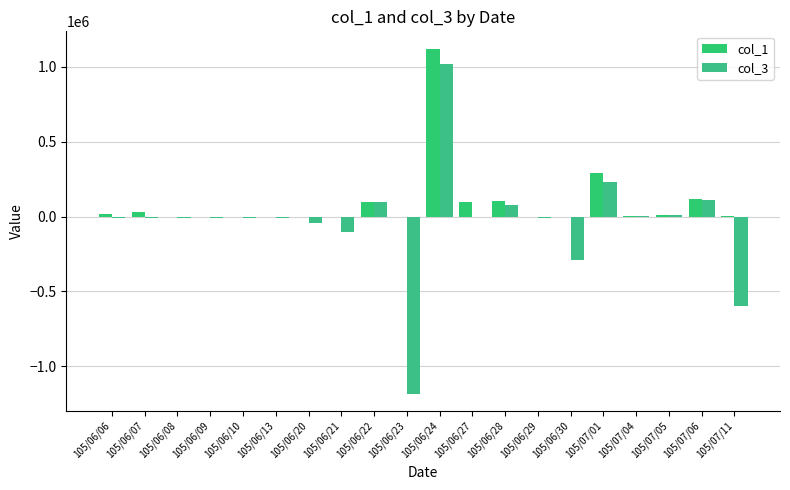

How many data points does each series have?

20